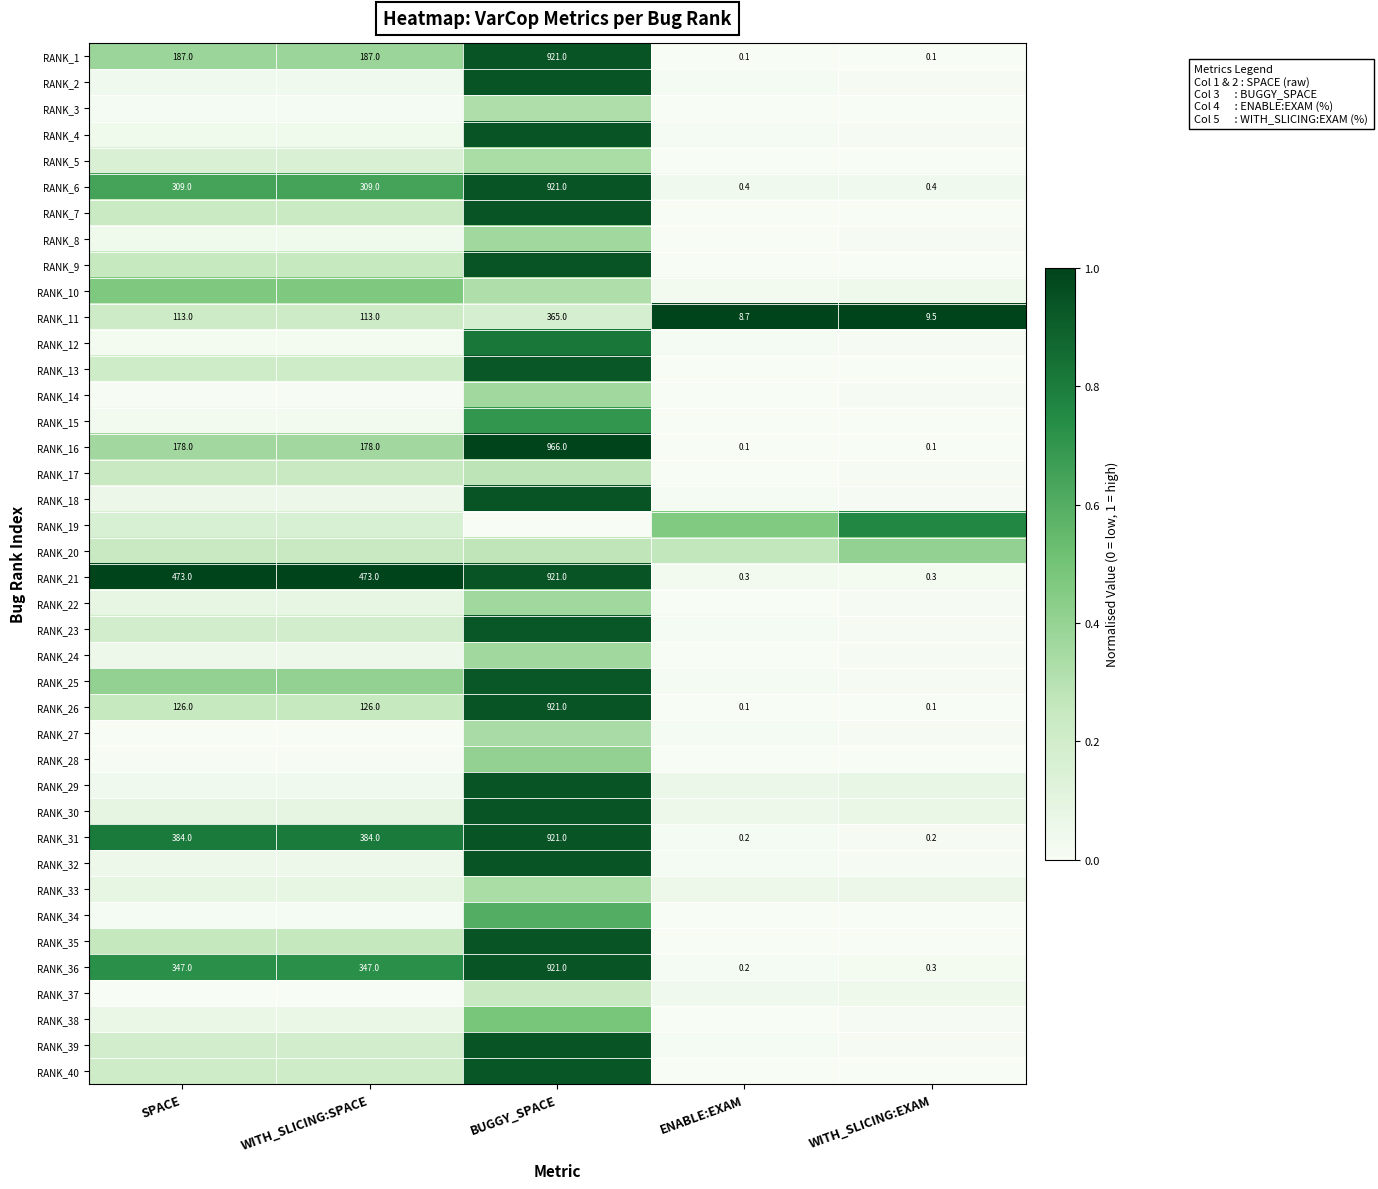

At which label does RANK_21 reach its peak?

BUGGY_SPACE